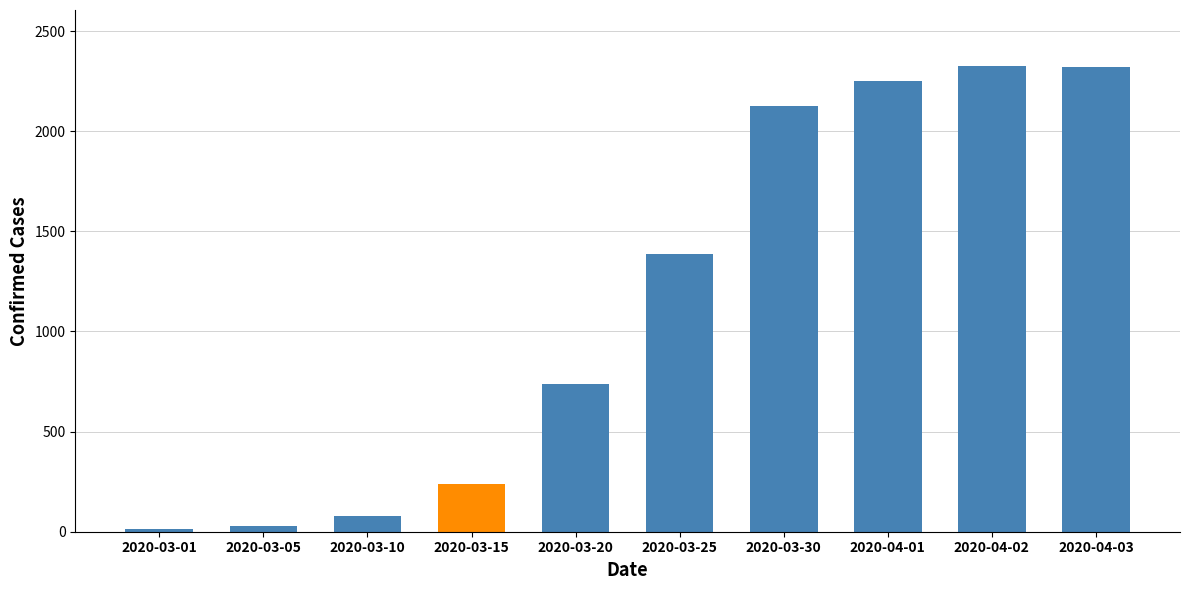

The value at 2020-04-01 is 1342. True or false?

False